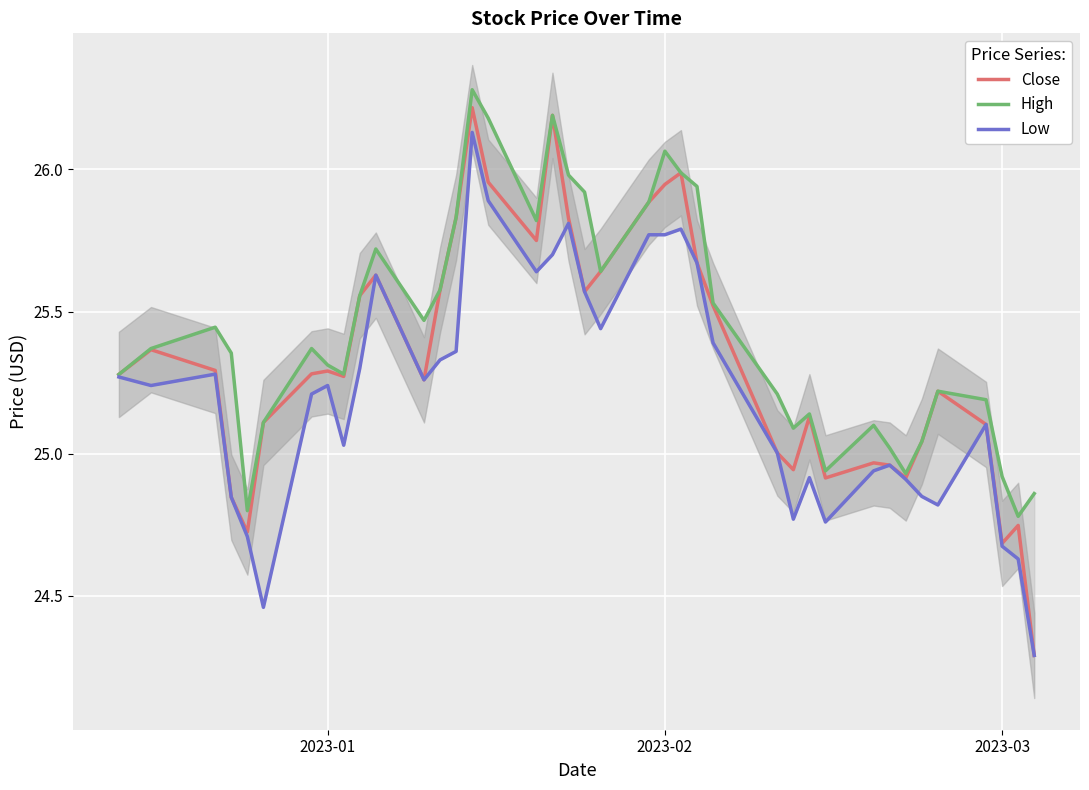

What is the highest value of the Close series?

26.2